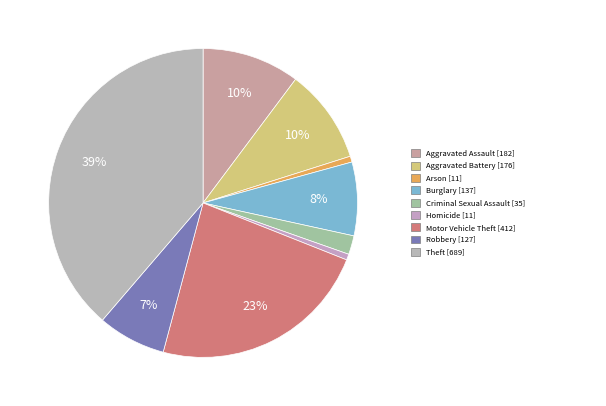

To the nearest percent, what is the average slice percentage?

11%